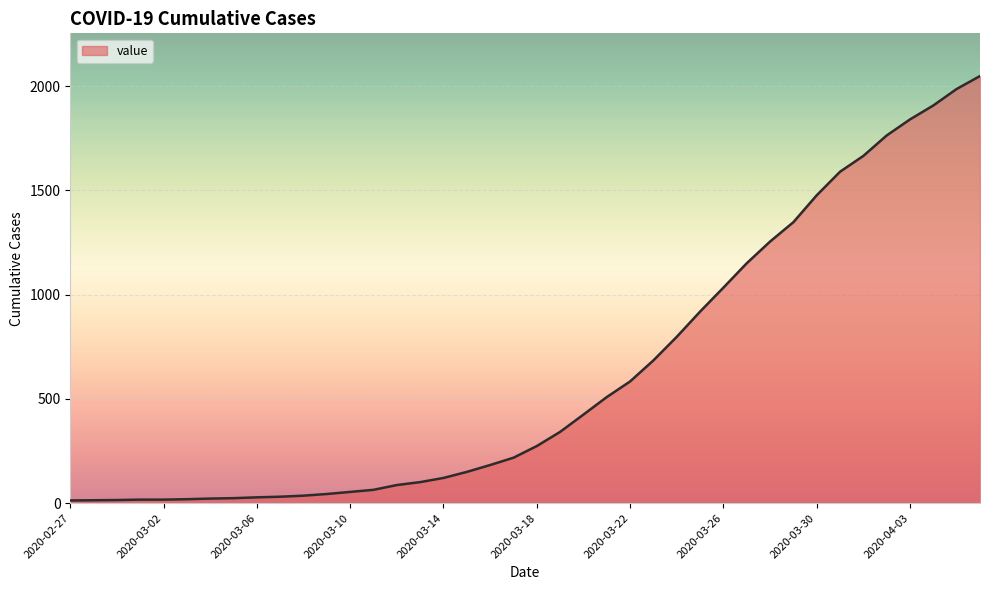

What is the difference between the maximum and second lowest values?

2035